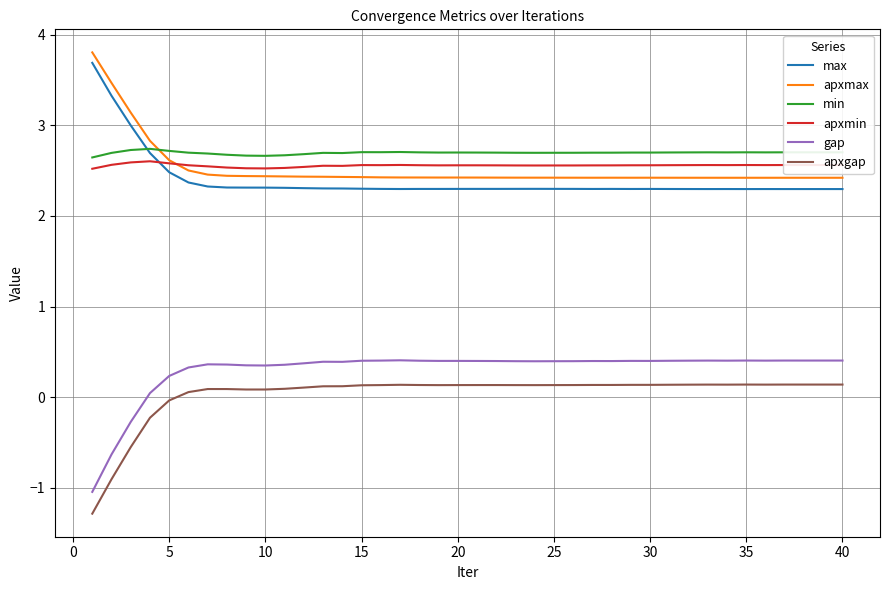

How many categories are shown in the chart?

40